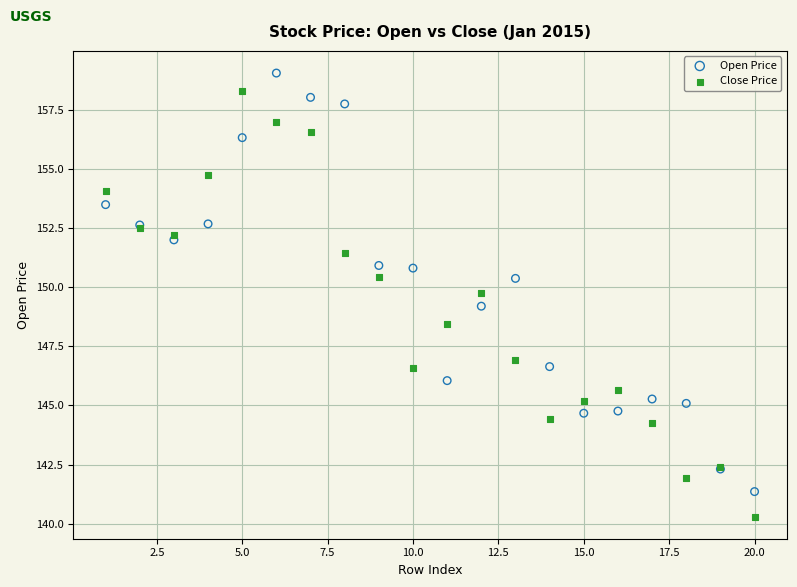

Which series has the largest Y range (max minus min)?

Close Price